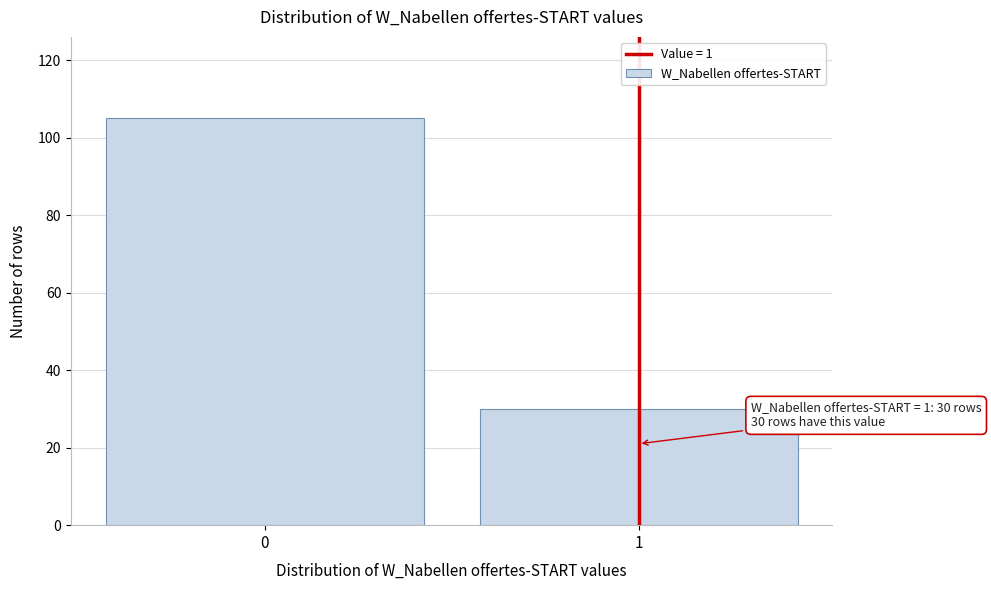

Reading right to left, what are all the values shown in this chart?

1=30	0=105